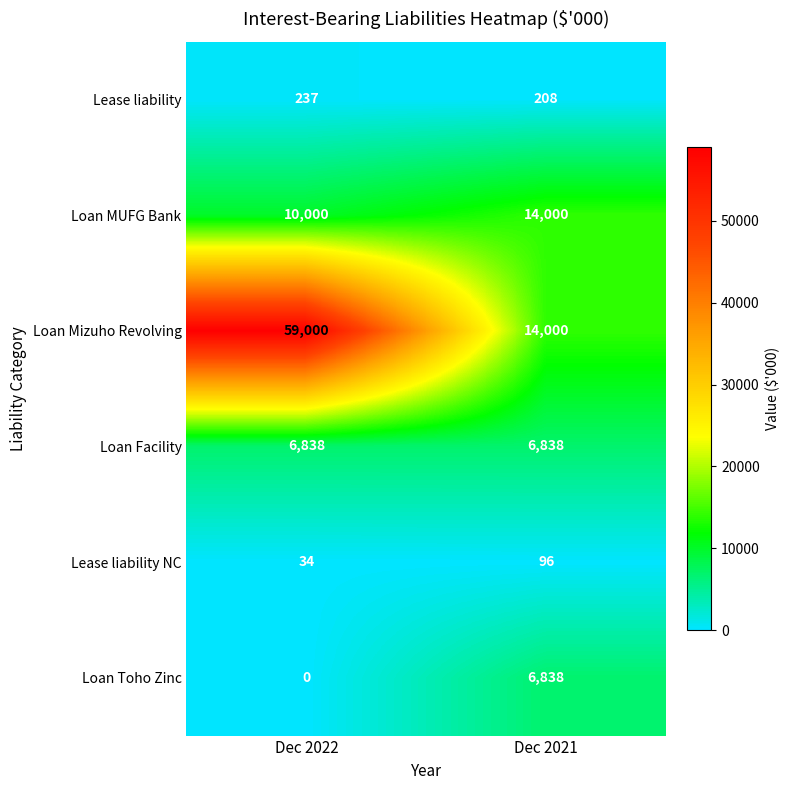

Reading right to left, what are all the values shown in this chart?

Lease liability: Dec 2021=208	Dec 2022=237
Loan MUFG Bank: Dec 2021=14000	Dec 2022=10000
Loan Mizuho Revolving: Dec 2021=14000	Dec 2022=59000
Loan Facility: Dec 2021=6838	Dec 2022=6838
Lease liability NC: Dec 2021=96	Dec 2022=34
Loan Toho Zinc: Dec 2021=6838	Dec 2022=0